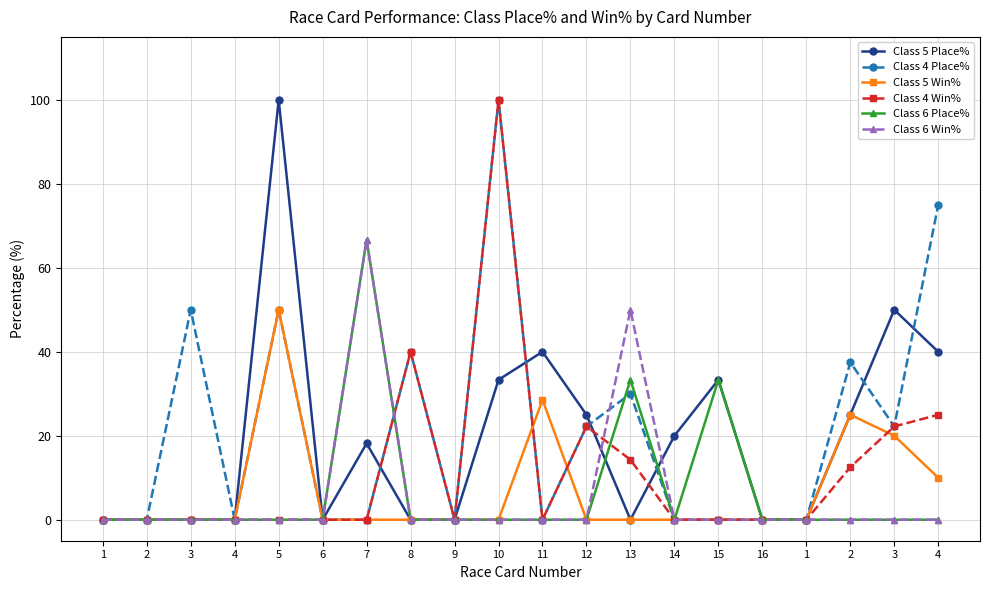

Does the chart have visible grid lines?

Yes